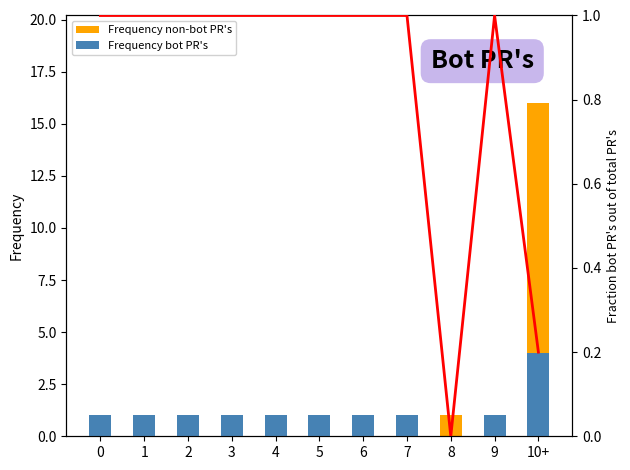

What is the label of the 9th bar from the left?

8